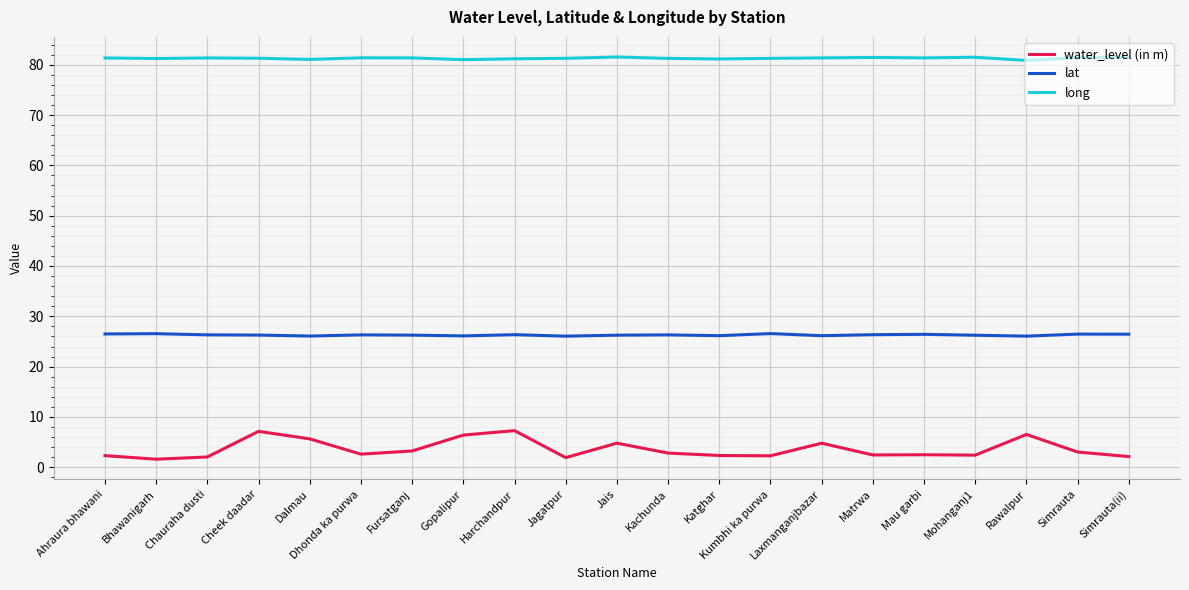

Which series has the largest total across all categories?

long